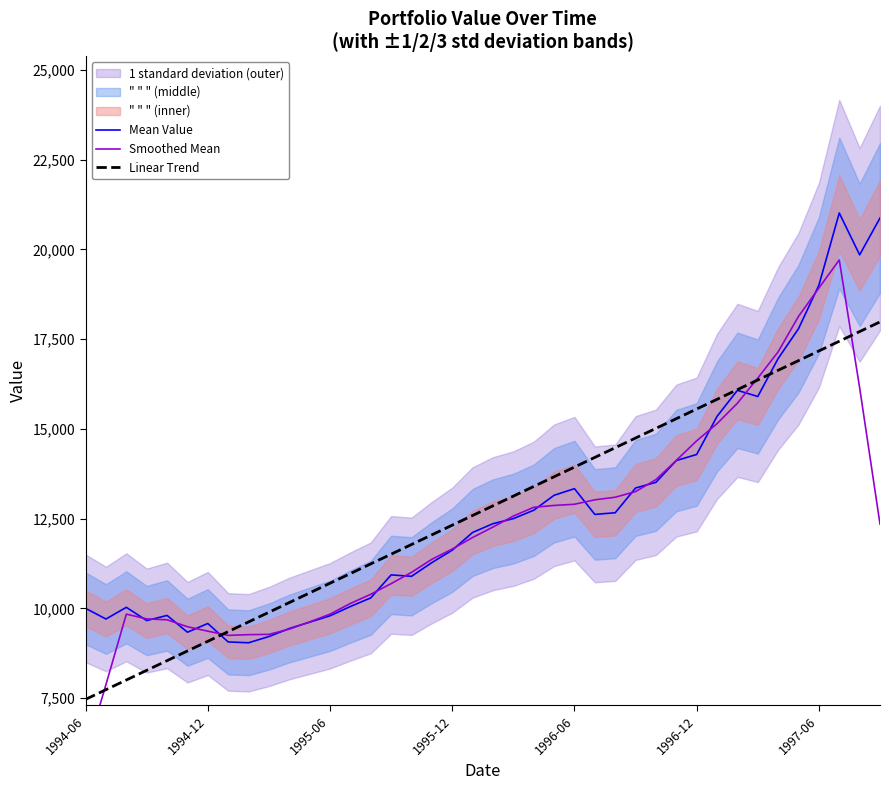

What is the lowest value of the Linear Trend series?

7463.9